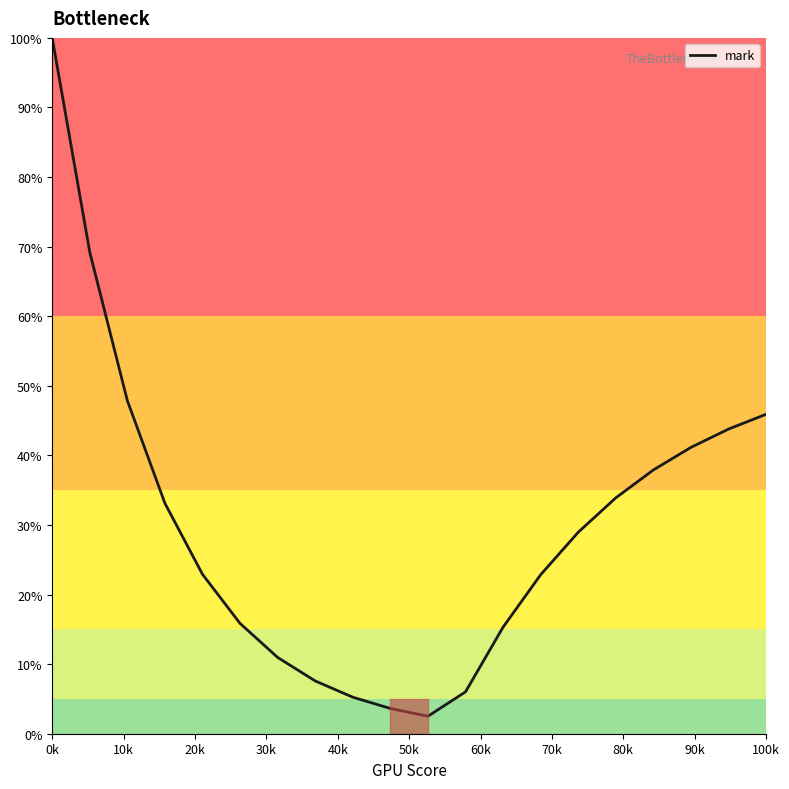

What is the minimum value shown in the chart?

2.5